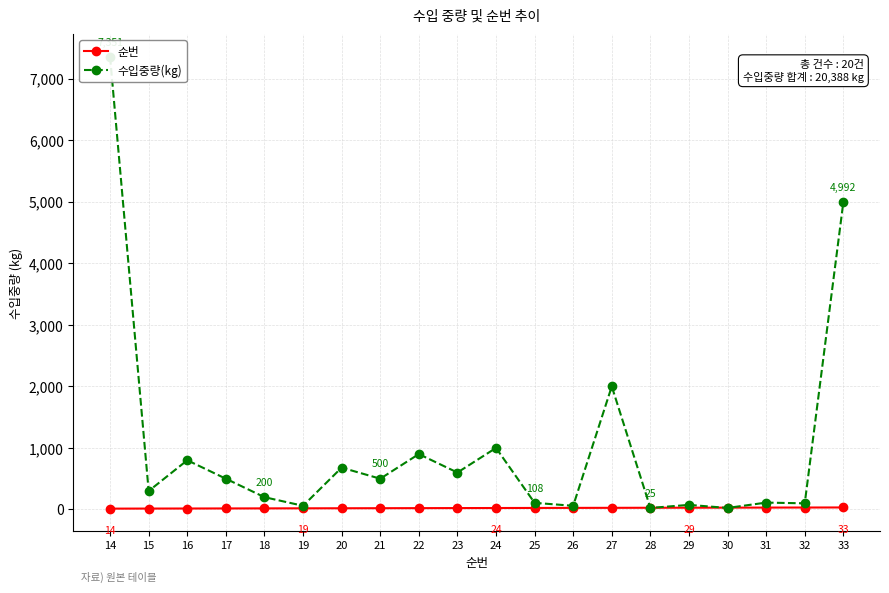

What is the difference between the highest and lowest values at 23?

577